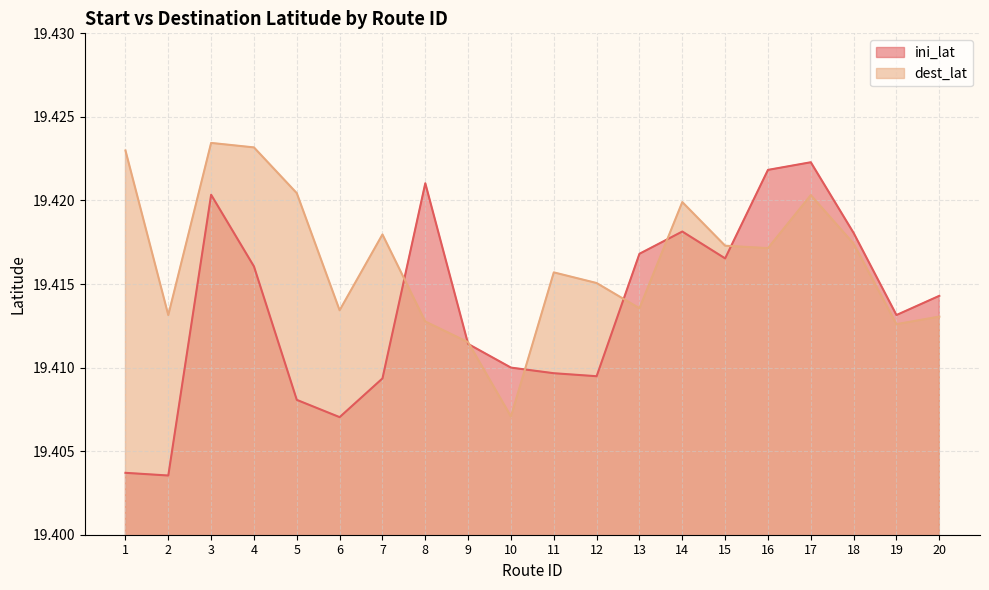

Between which two adjacent categories do dest_lat and ini_lat first intersect?

7 and 8